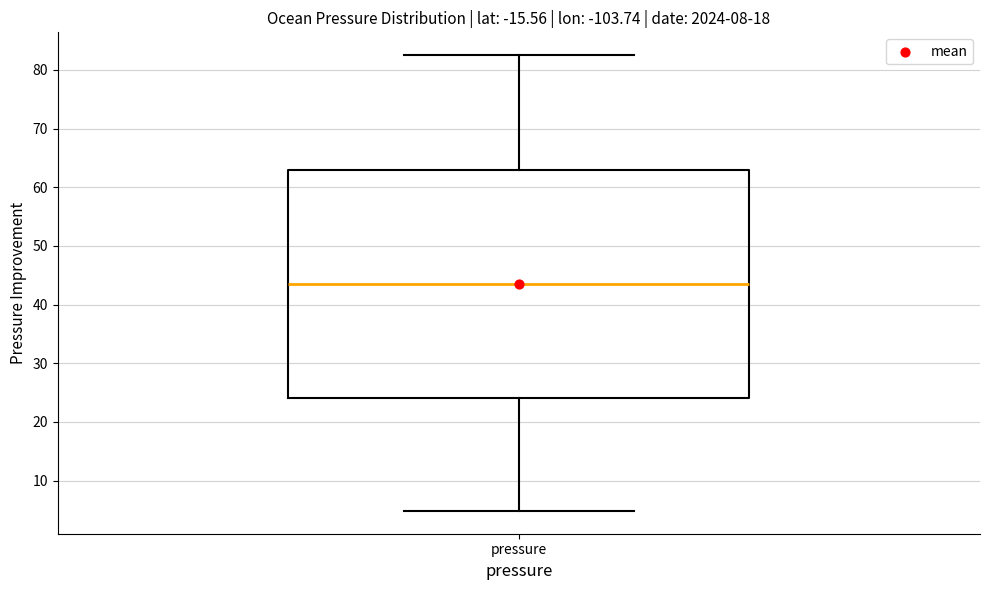

Transcribe this box plot: give where the median line is, the range the box spans, and where the two whiskers end, as read against the y-axis. The values are not printed on the chart, so give them approximately, as read against the axis.

median 44, box 24 to 63, whiskers 5 to 83